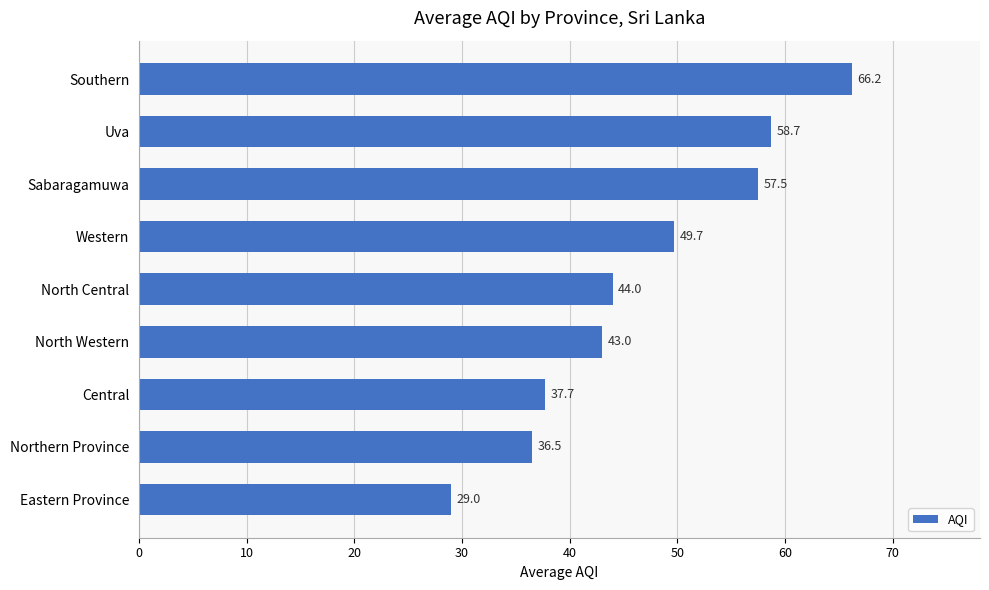

True or false: the data shows 55.4 at Central.

False